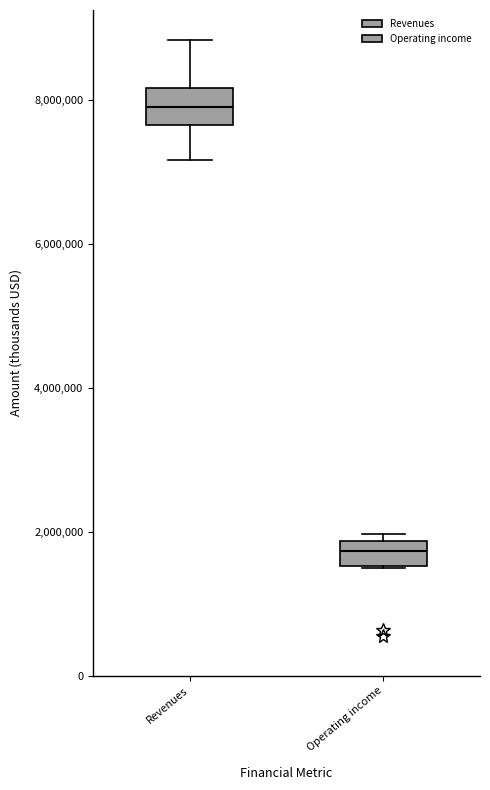

Where is the upper edge of the box for Operating income on the y-axis? The values are not printed on the chart, so give them approximately, as read against the axis.

1800000